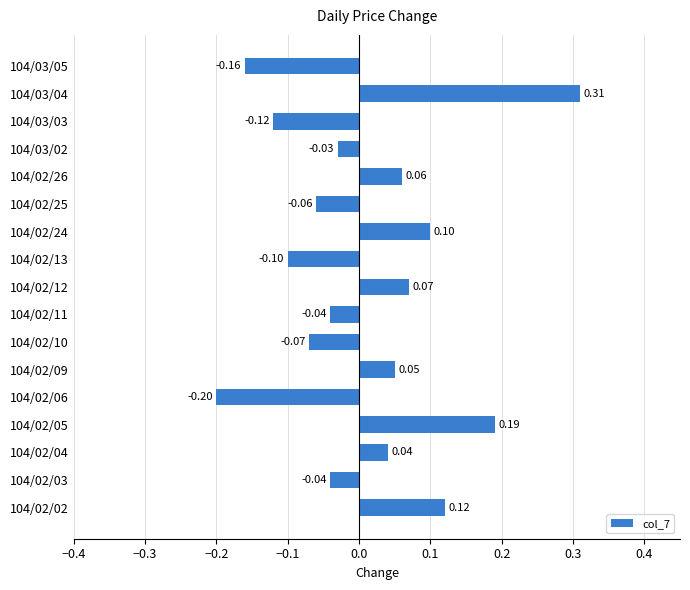

How many data points are above 0?

8